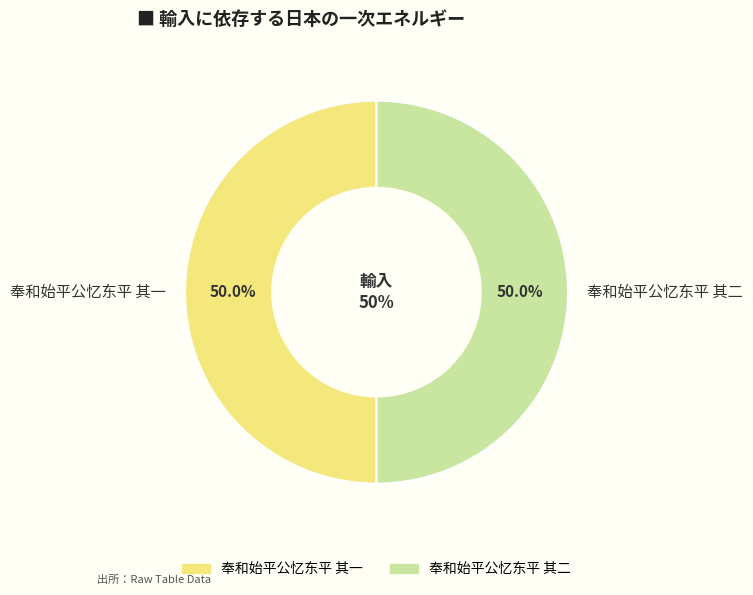

Which category has the smallest portion of the pie?

奉和始平公忆东平 其一